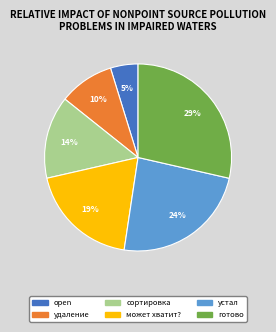

What is the largest slice in the pie chart?

готово